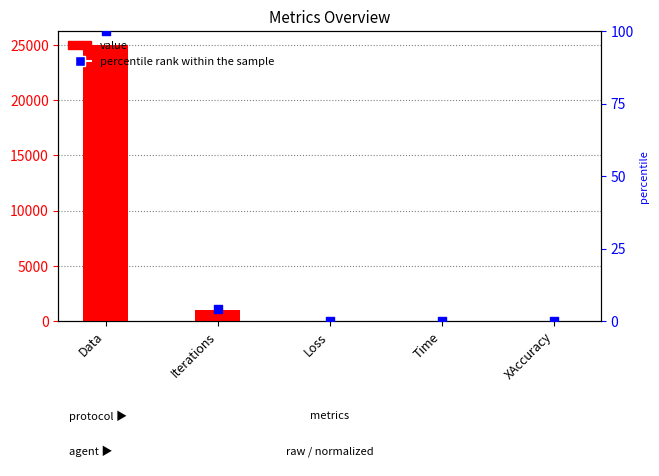

Which series has the largest total across all categories?

value